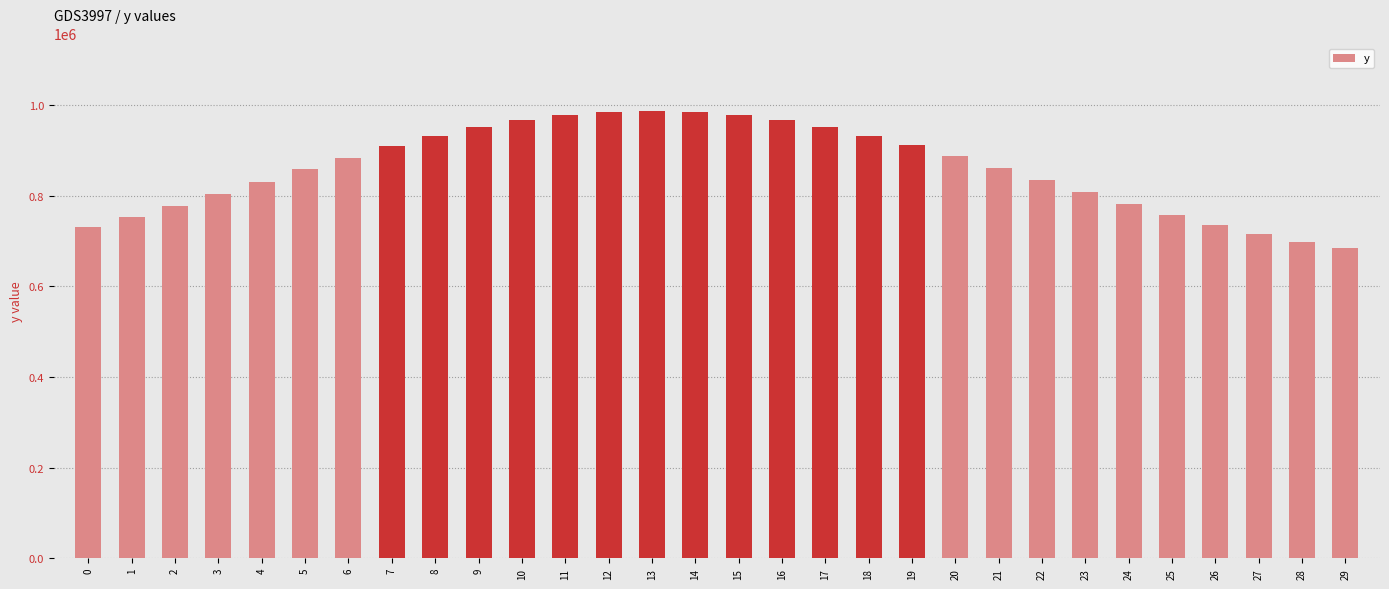

How many bars are there in total?

30